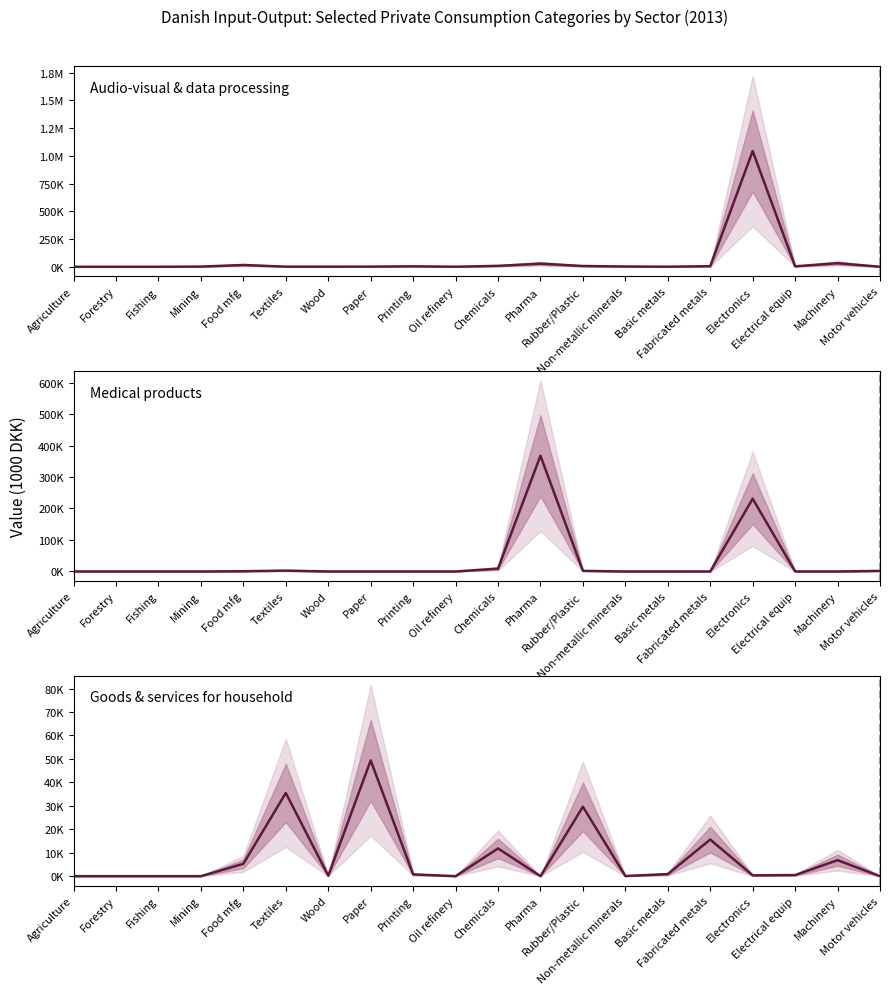

Is the value of Audio-visual & data processing at Motor vehicles greater than the value of Goods & services for household at Food mfg?

No